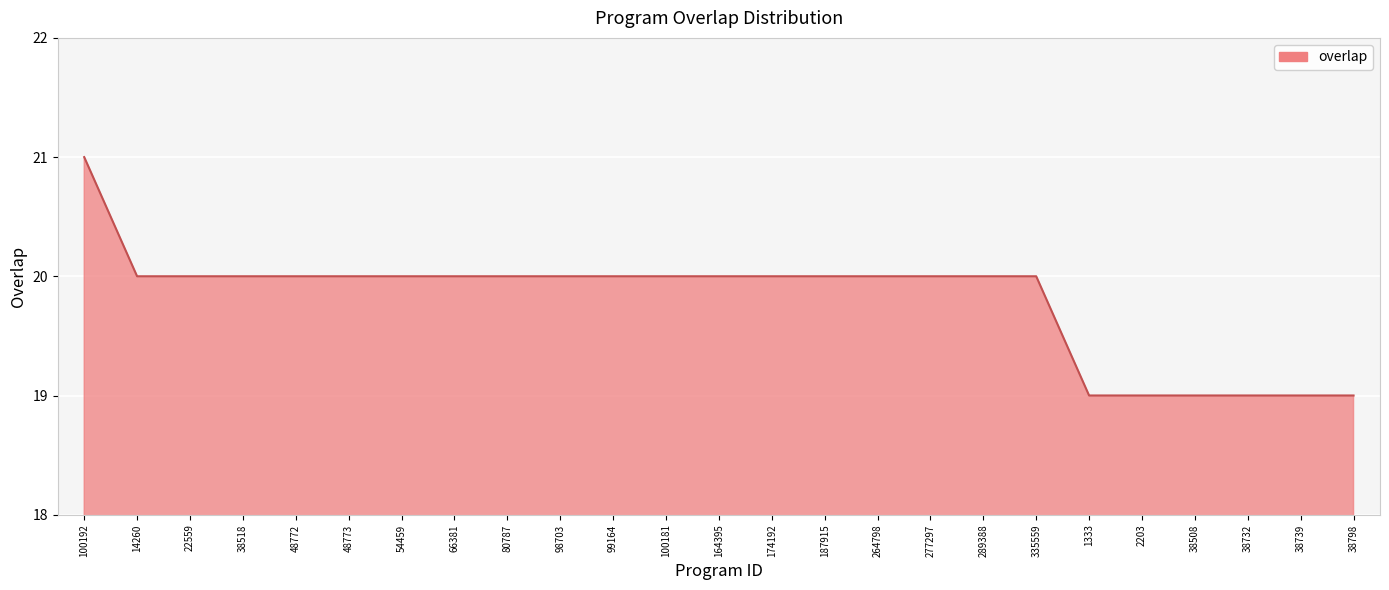

True or false: the data shows 19 at 38732.

True